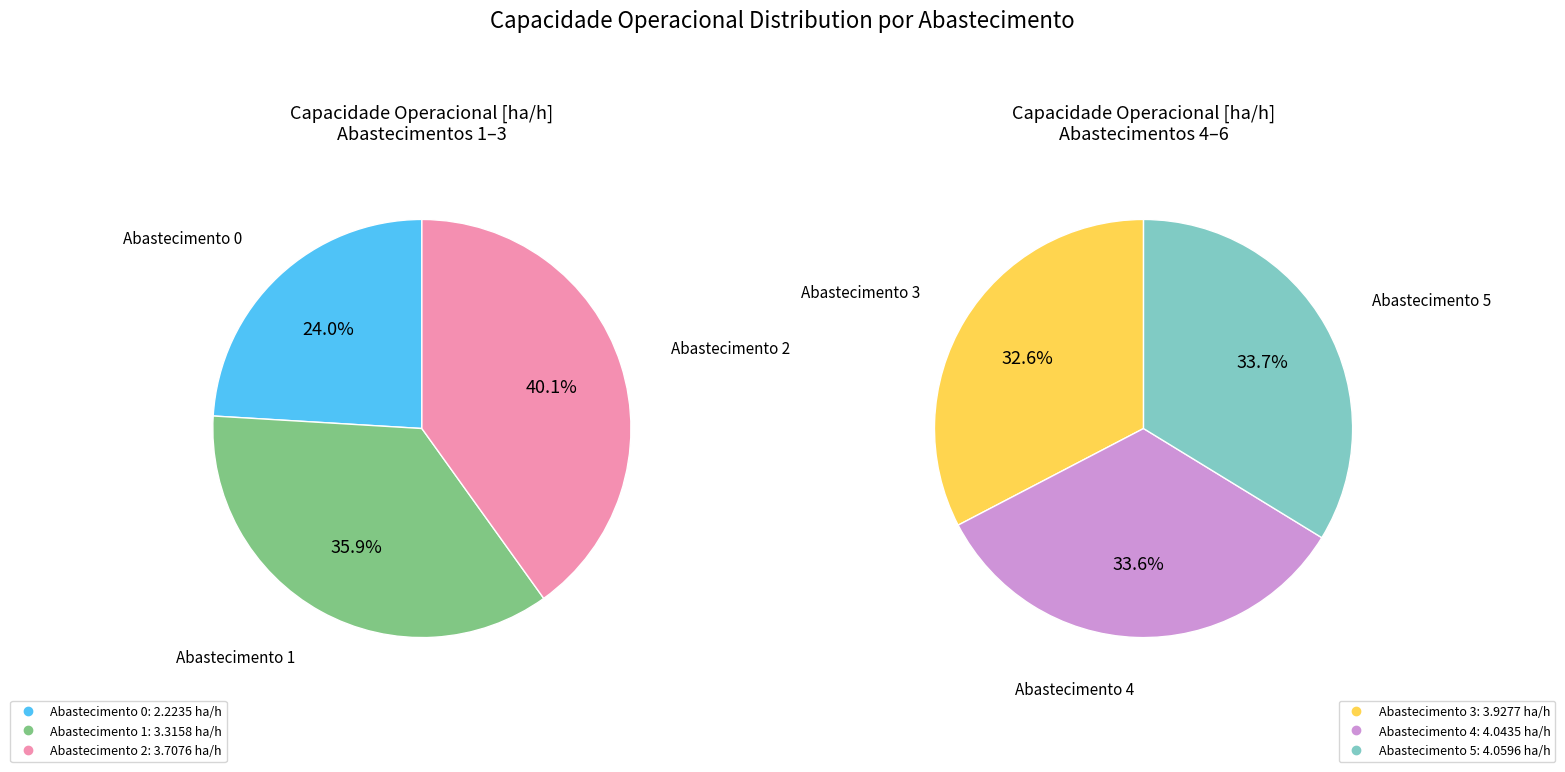

Is there any slice that represents more than half of the pie?

No